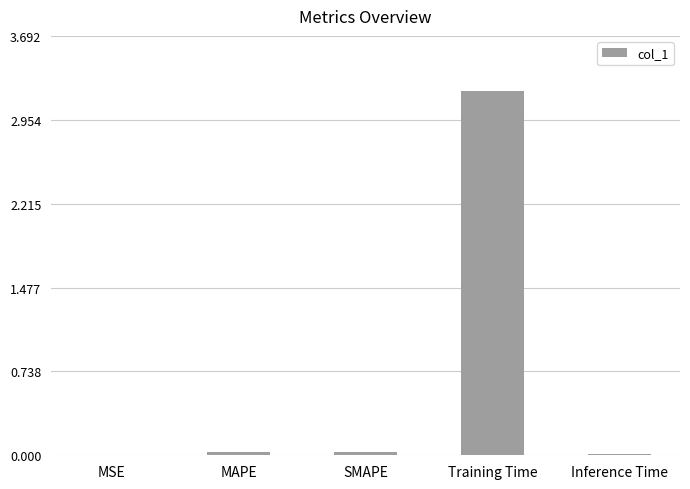

Between Training Time and MAPE, which is larger?

Training Time